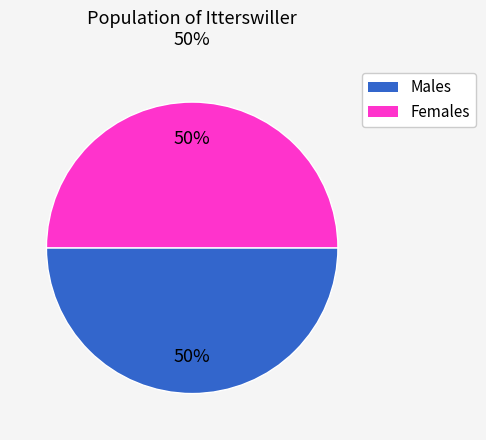

To the nearest percent, what is the average slice percentage?

50%